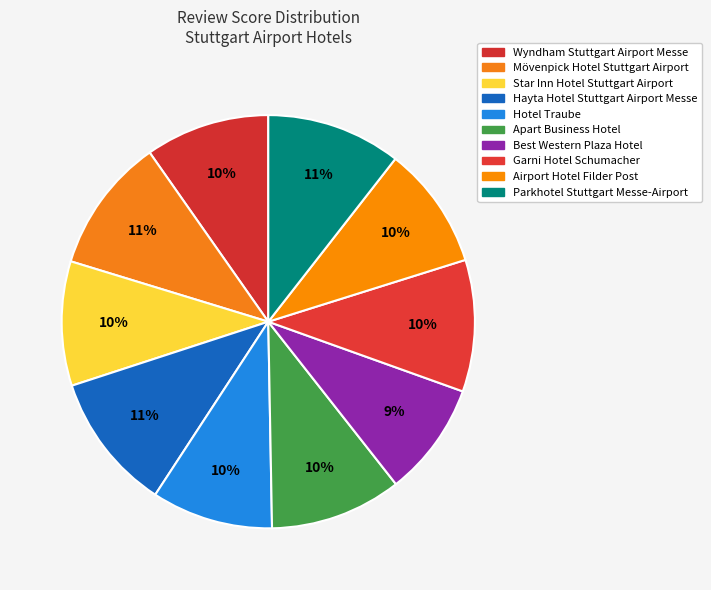

Is Parkhotel Stuttgart Messe-Airport the majority of the pie?

No